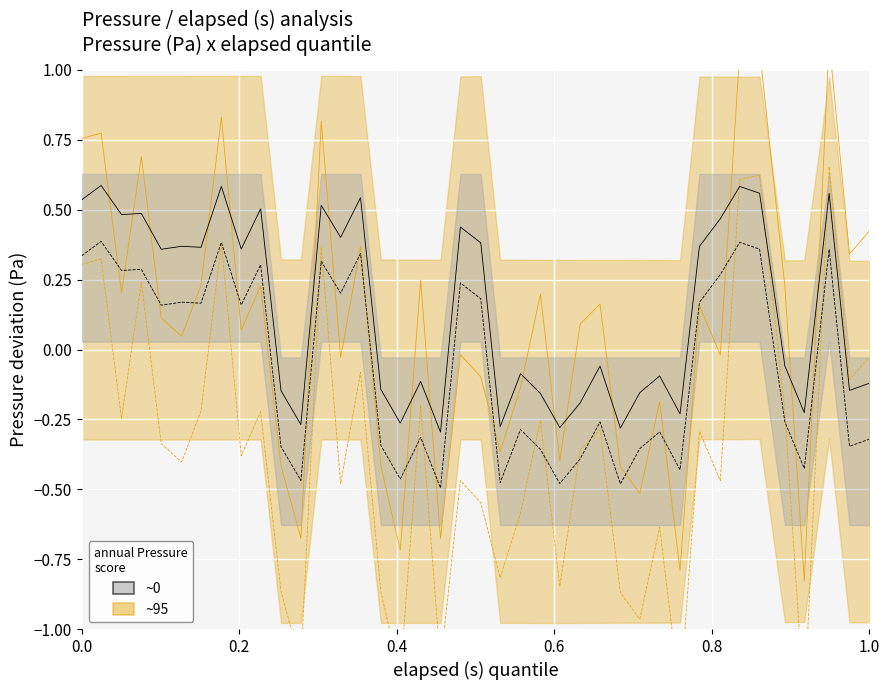

True or false: ~95 dashed and ~95 solid intersect in this chart.

False